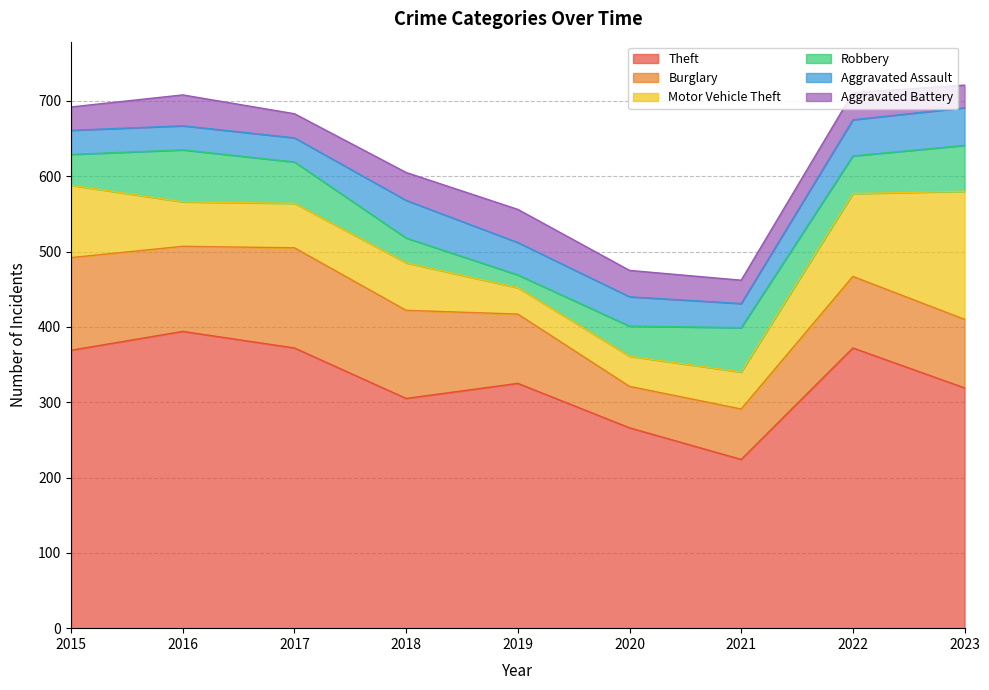

What is the difference between the maximum and minimum values in the Aggravated Battery series?

14